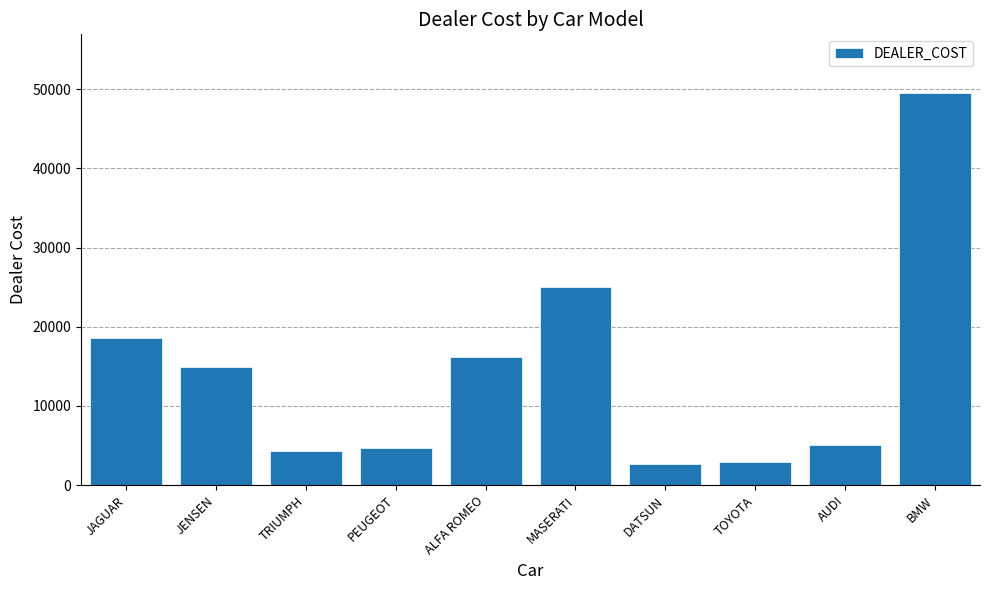

The chart shows a value of 44876 at MASERATI. True or false?

False